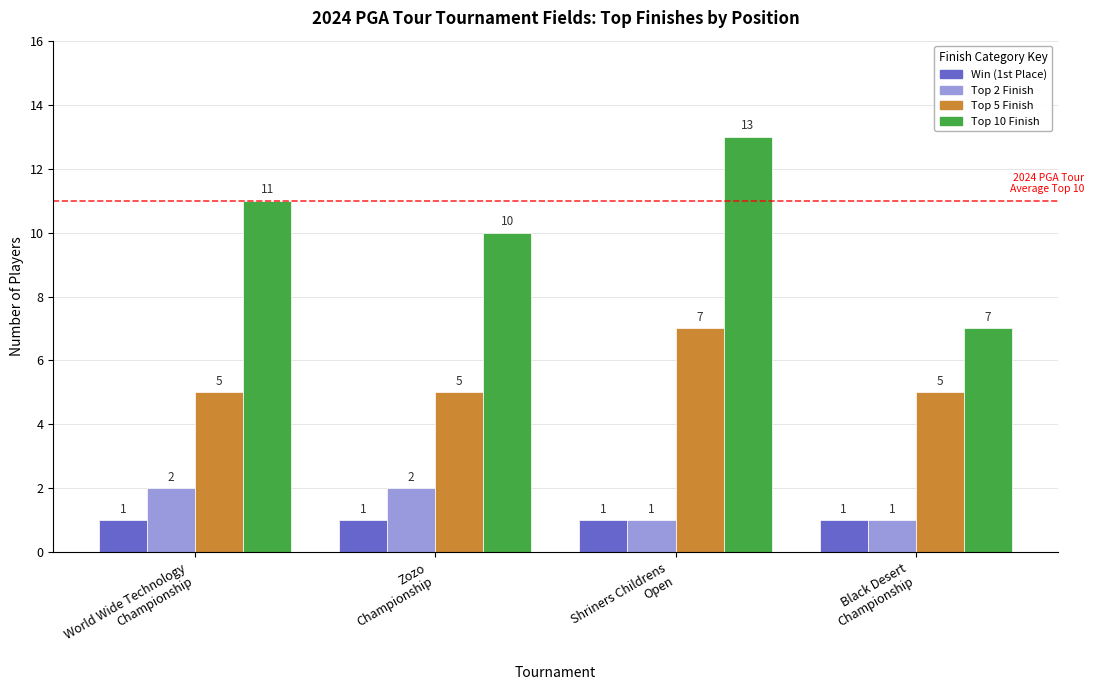

The value of Win (1st Place) at World Wide Technology
Championship is 1. True or false?

True